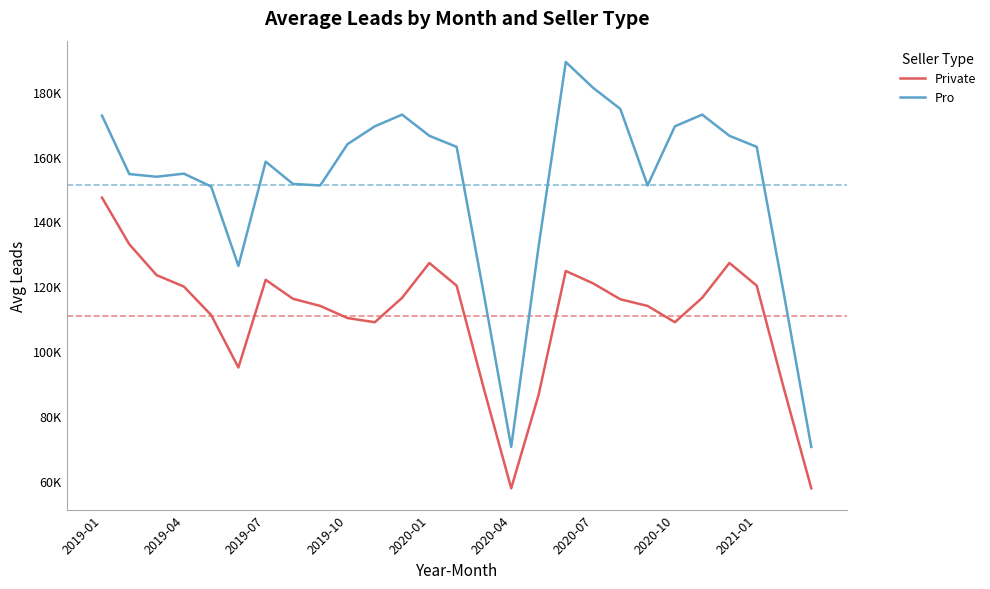

Where is Private nearest to the value 102531?

10